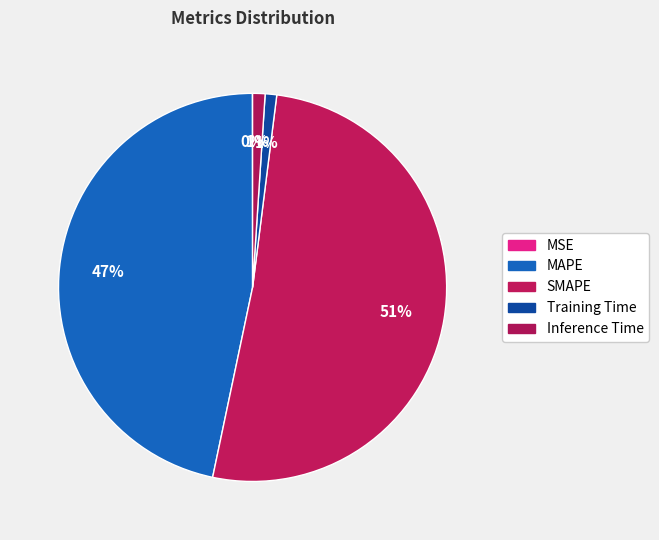

Count the number of slices in the pie.

5